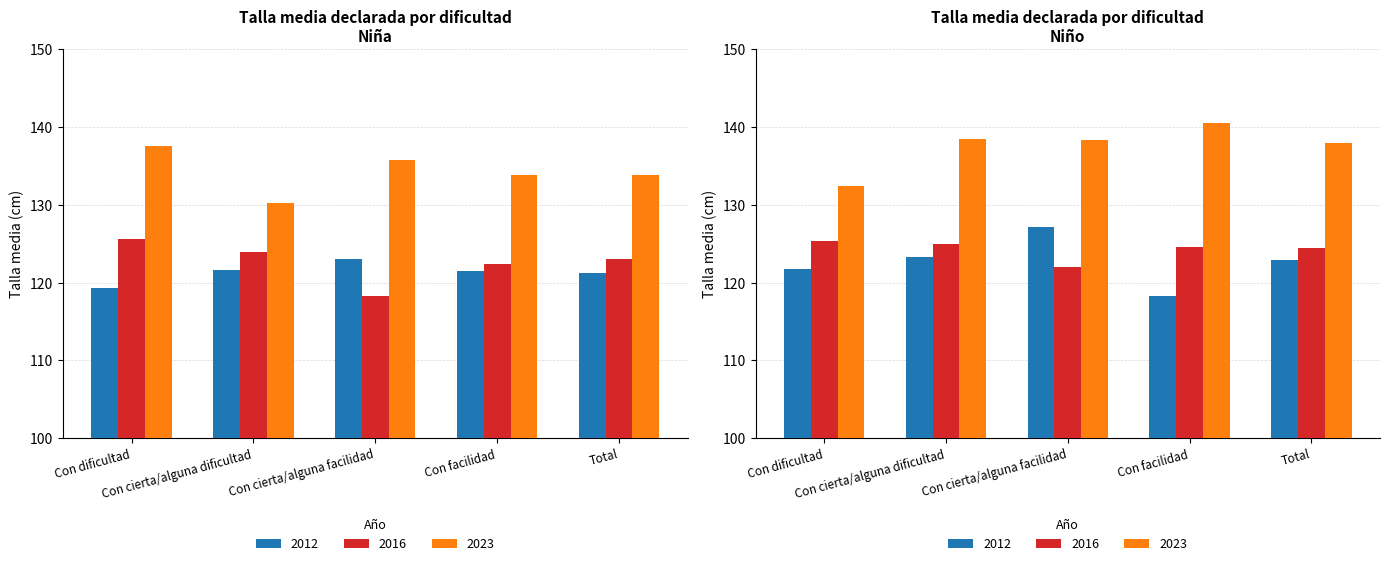

What position from the left is Con cierta/alguna dificultad?

2